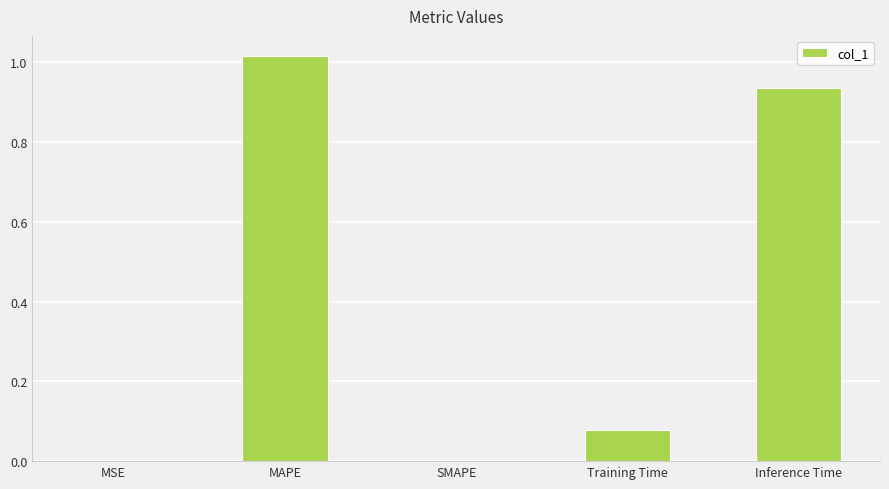

The value at Training Time is 0.0. True or false?

False